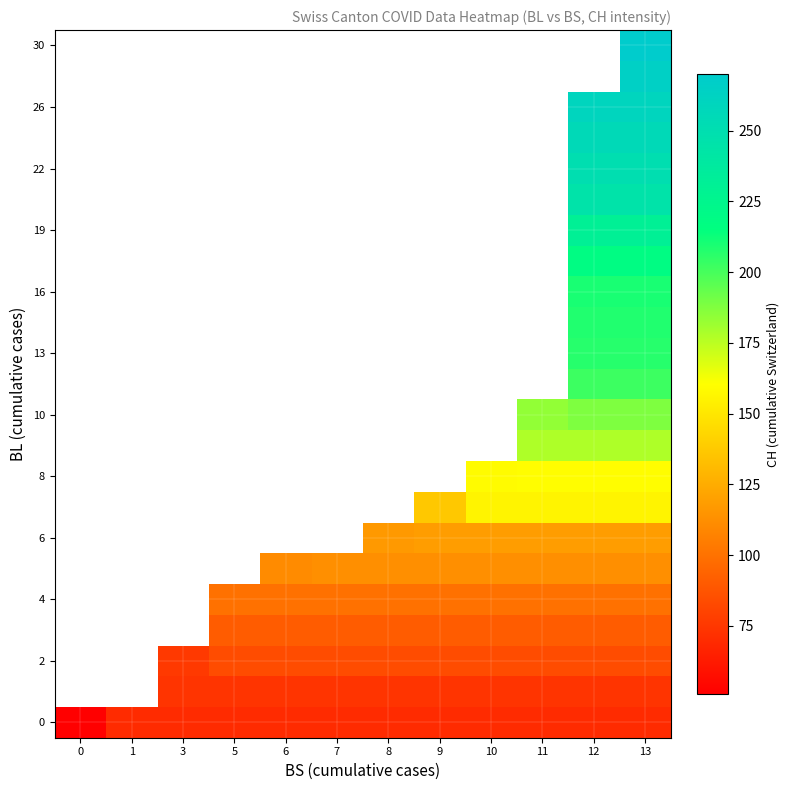

True or false: row_0 has a value of 27.9 at 3.

False